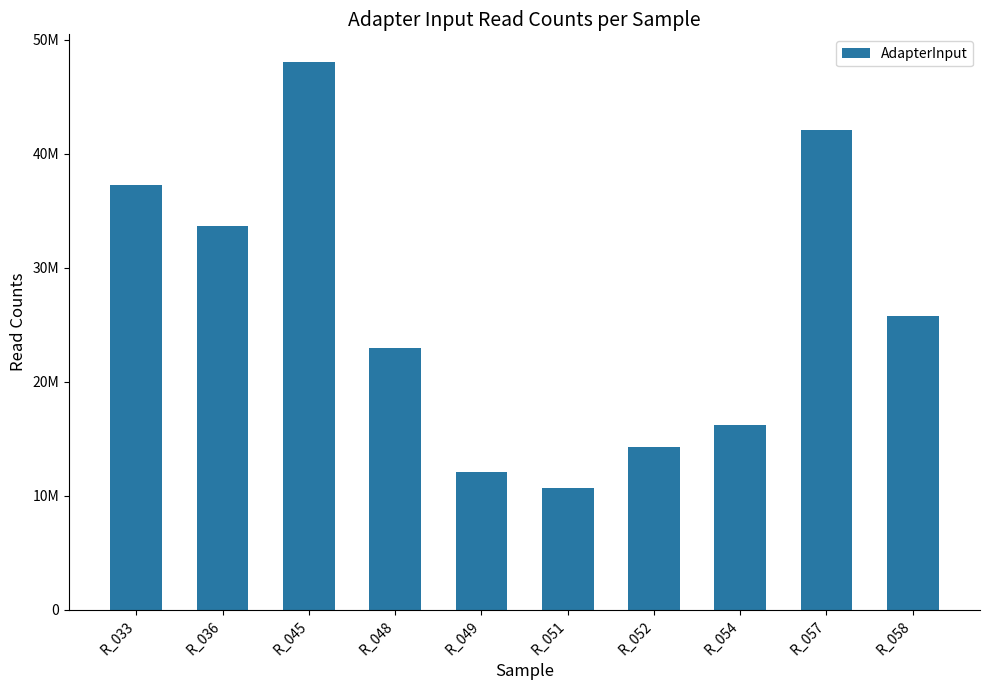

Which category has the highest value across all series?

R_045